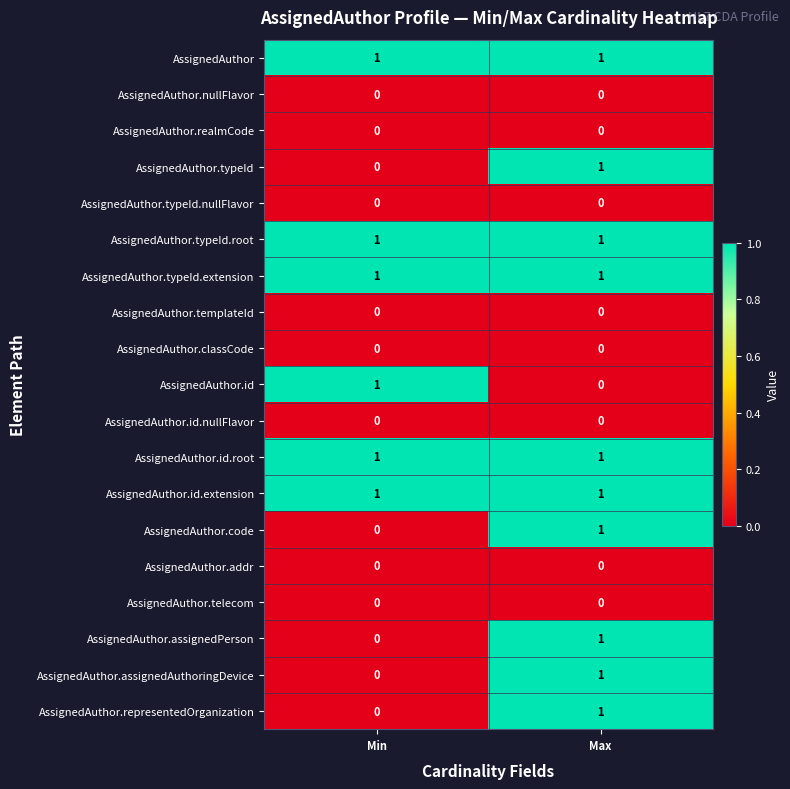

True or false: AssignedAuthor has a value of 1 at Max.

True